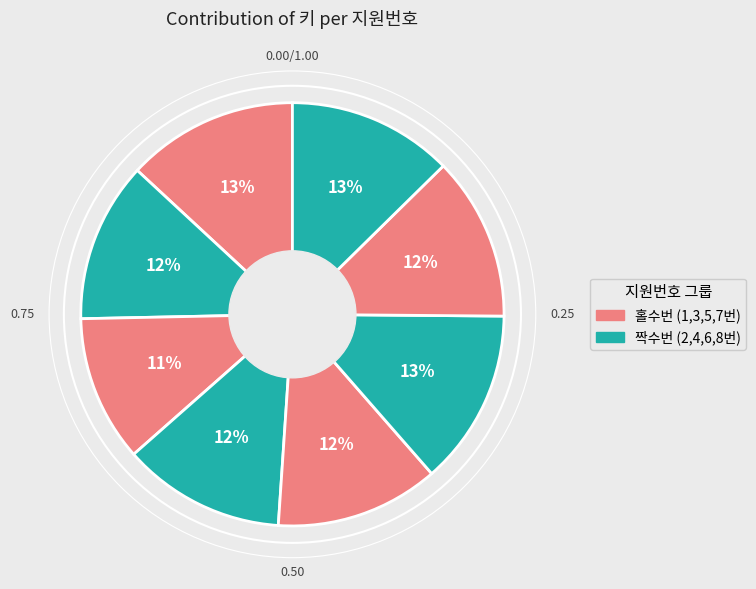

Which slice is the largest?

6번